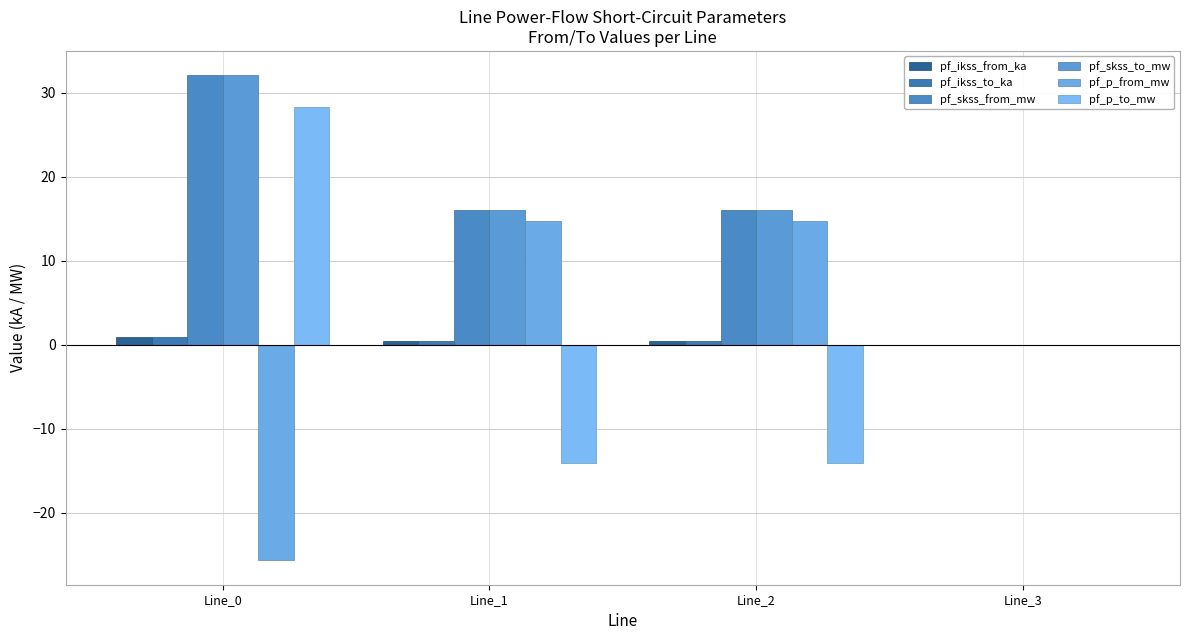

Which series has the widest spread of values?

pf_p_to_mw